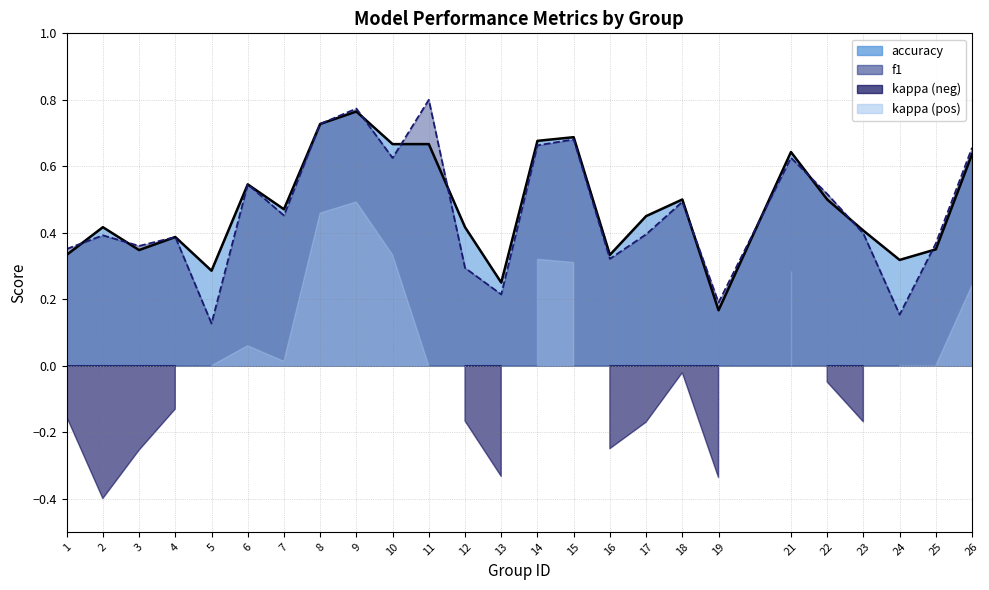

Where is the first local maximum for accuracy?

2